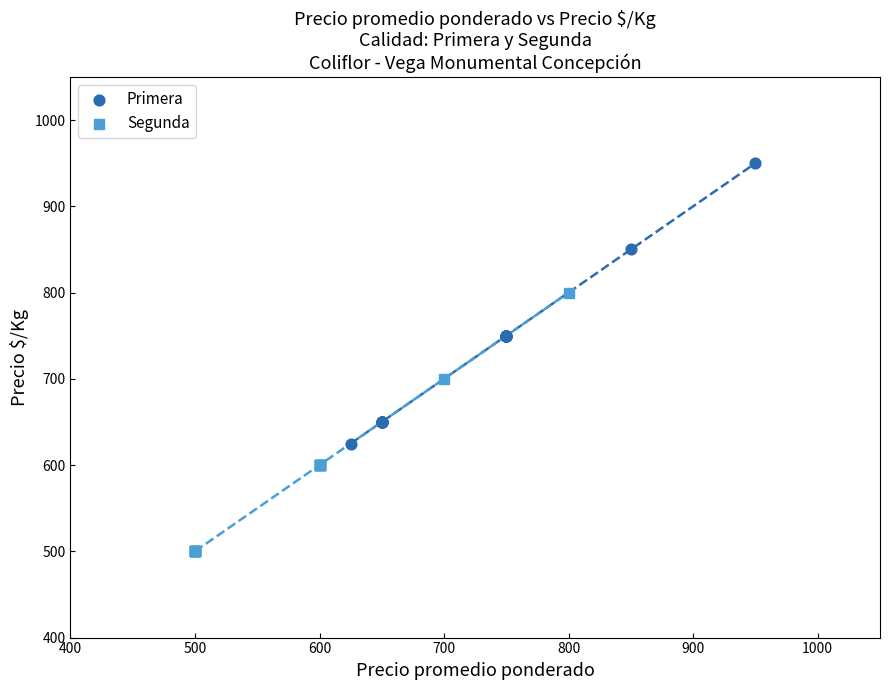

What are all the series names shown in the legend?

Primera, Segunda